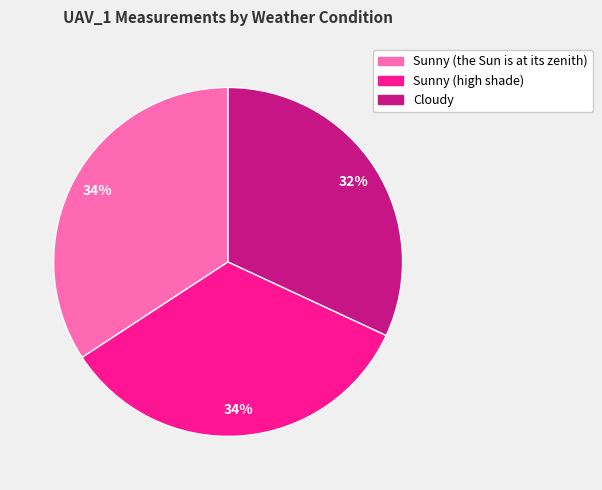

True or false: Sunny (high shade) accounts for 34% of the total.

True